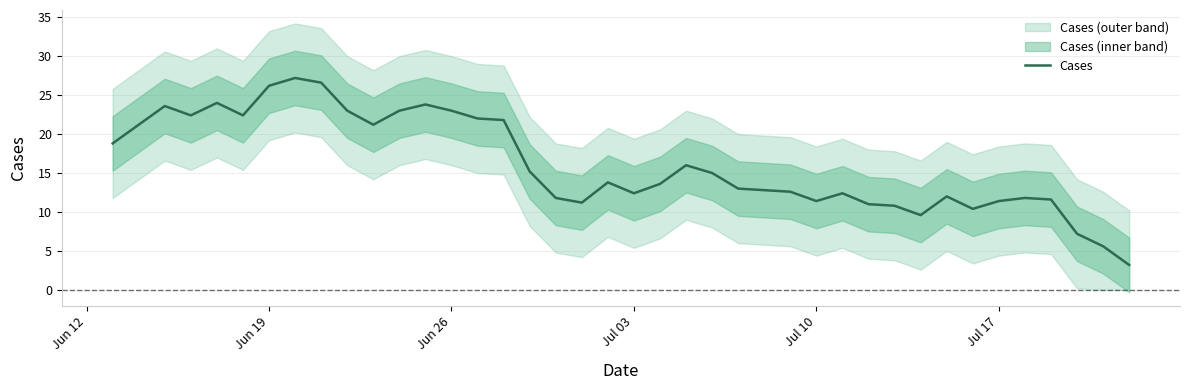

Does the chart display data point markers on the line(s)?

No